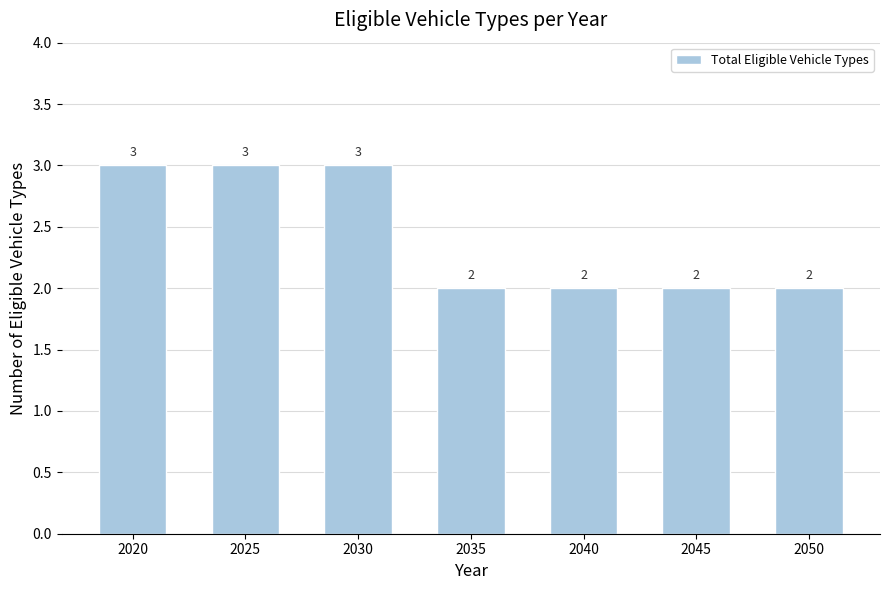

The chart shows a value of 1 at 2025. True or false?

False